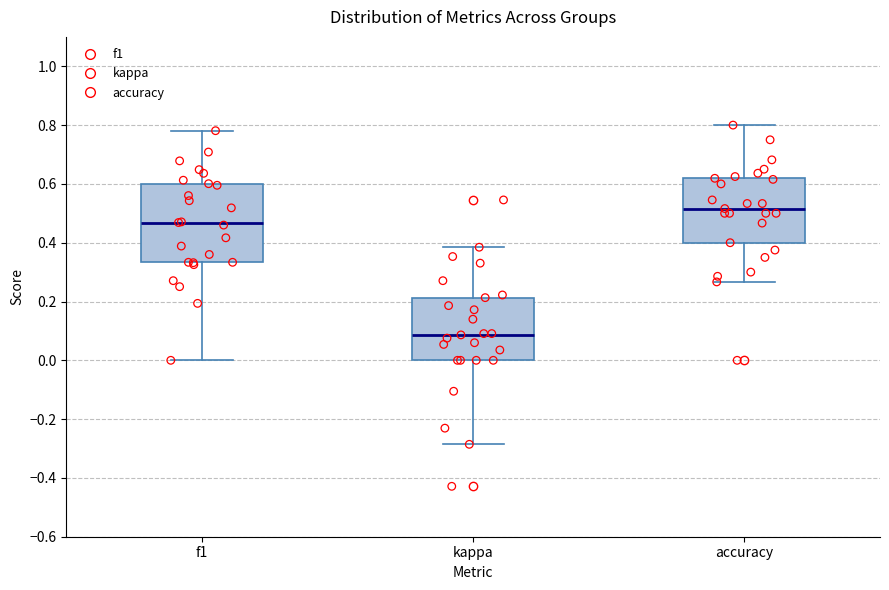

Reading left to right, read every box against the y-axis: the position of its median line, the range the box covers, and the ends of its whiskers. The values are not printed on the chart, so give them approximately, as read against the axis.

f1: median 0.46, box 0.34 to 0.60, whiskers 0.00 to 0.78
kappa: median 0.08, box 0.00 to 0.22, whiskers -0.28 to 0.38
accuracy: median 0.52, box 0.40 to 0.62, whiskers 0.26 to 0.80